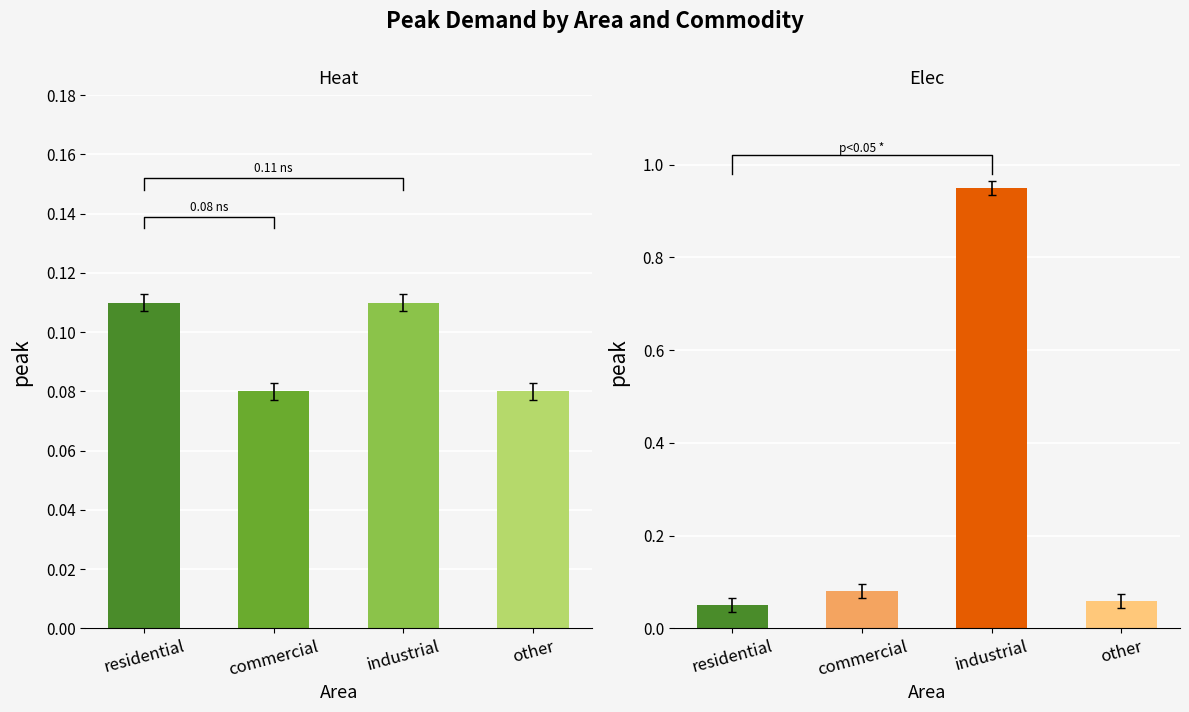

What is the lowest value of the Elec series?

0.1